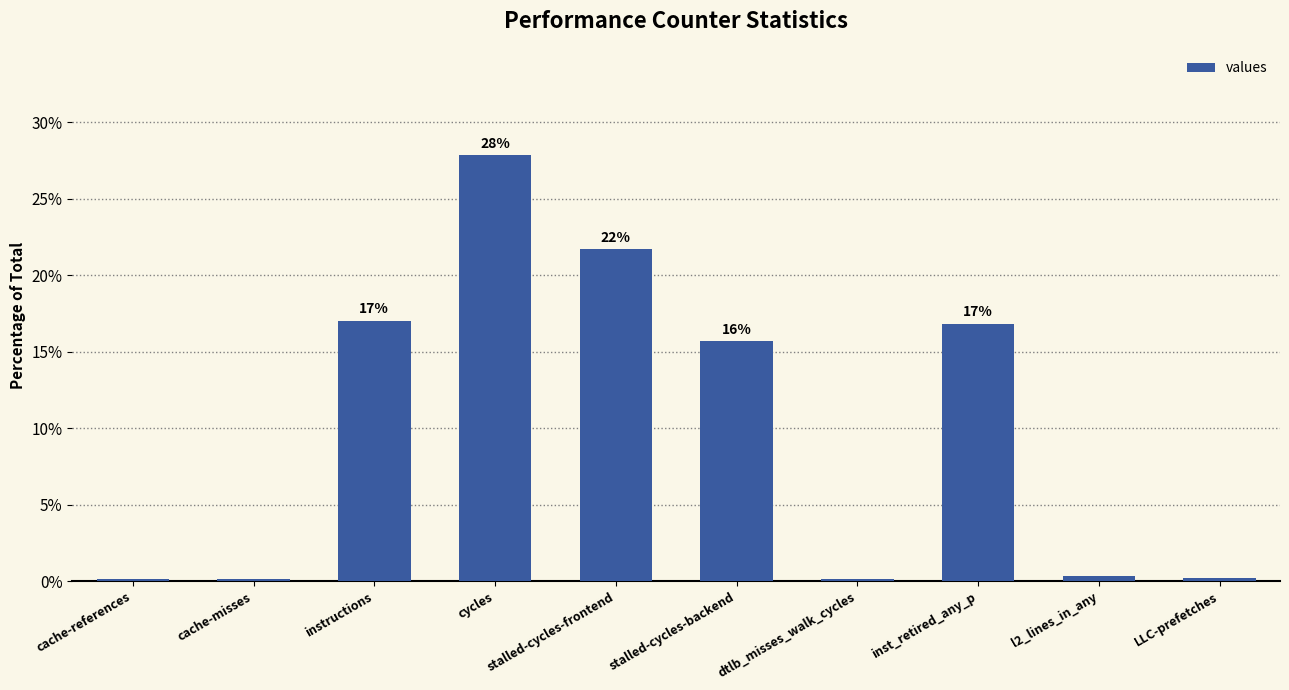

What is the label of the 9th bar from the left?

l2_lines_in_any